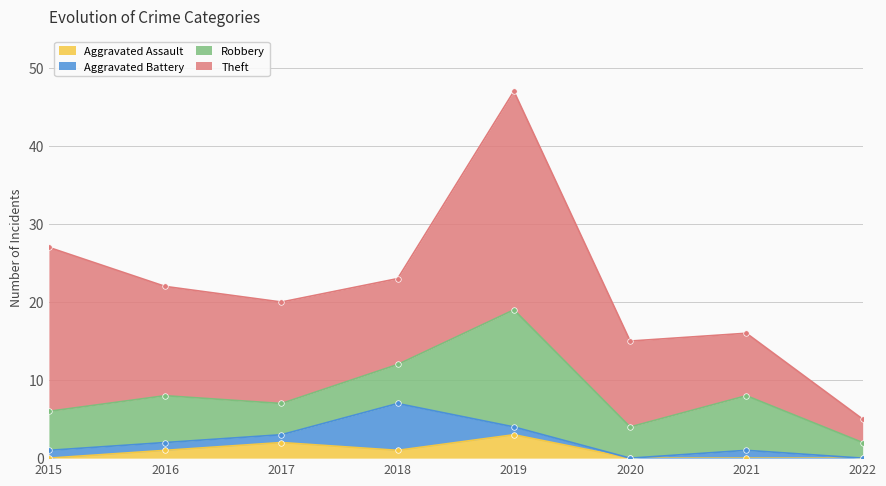

True or false: Aggravated Battery has a value of 6 at 2018.

True